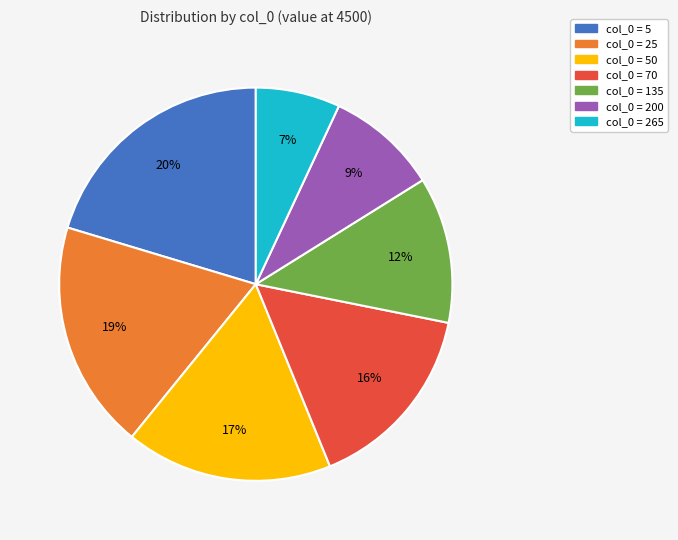

How many slices are in this pie chart?

7